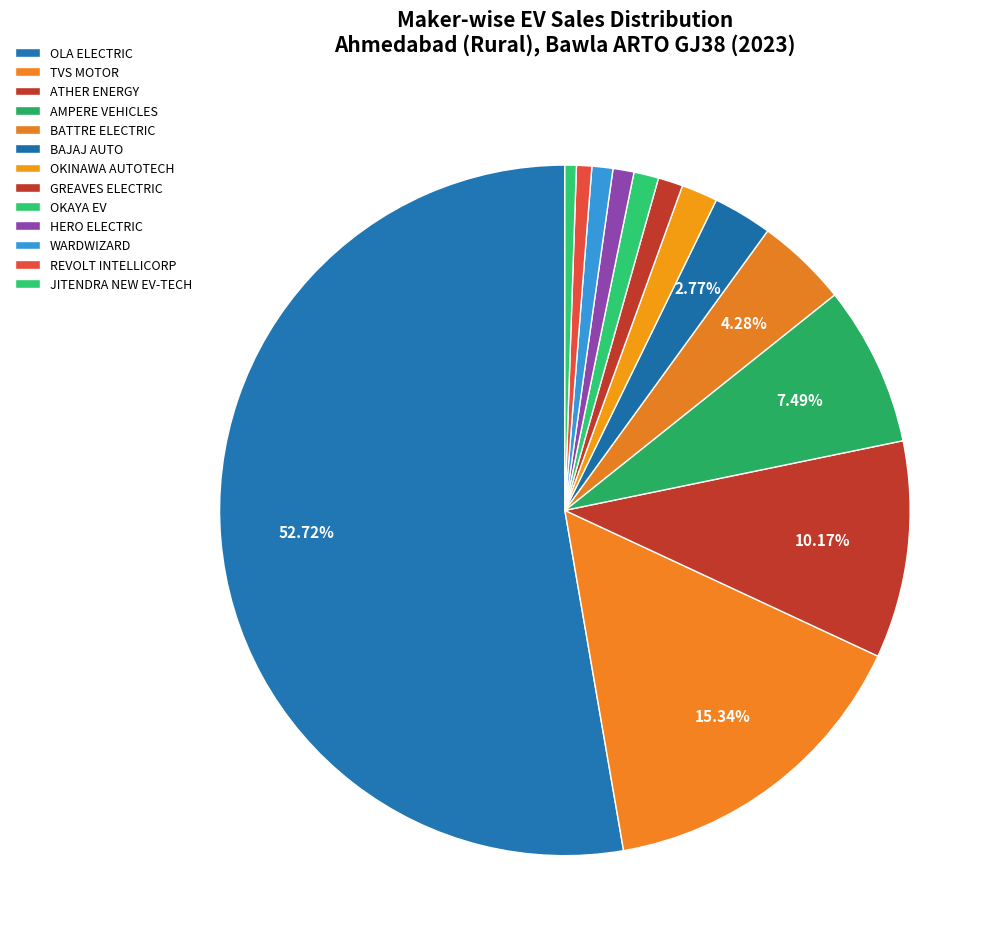

To the nearest percent, what portion does GREAVES ELECTRIC represent?

1%